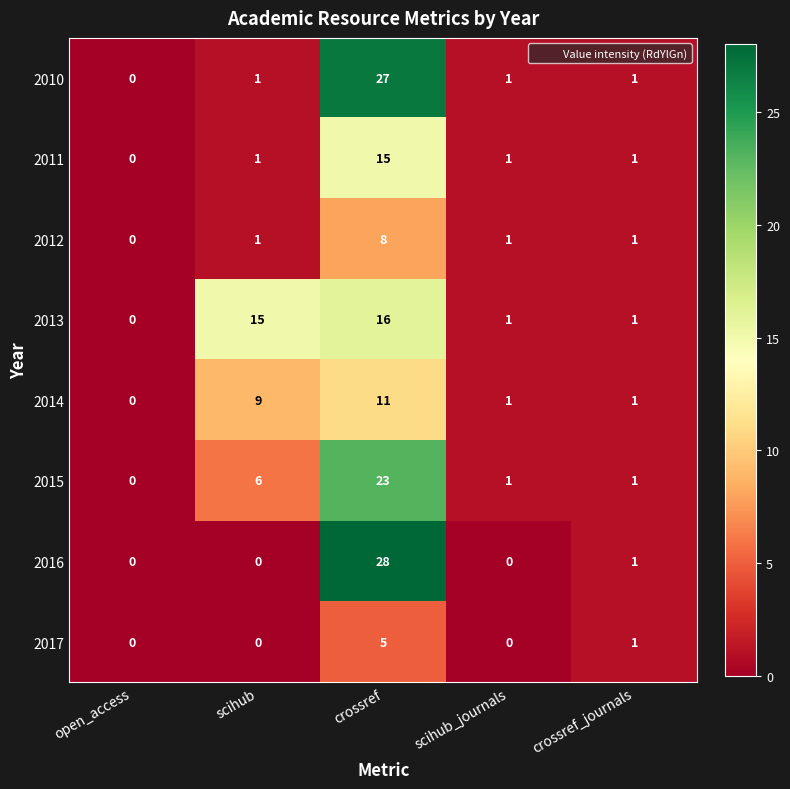

Is it true that 2014 equals 18 at crossref?

False